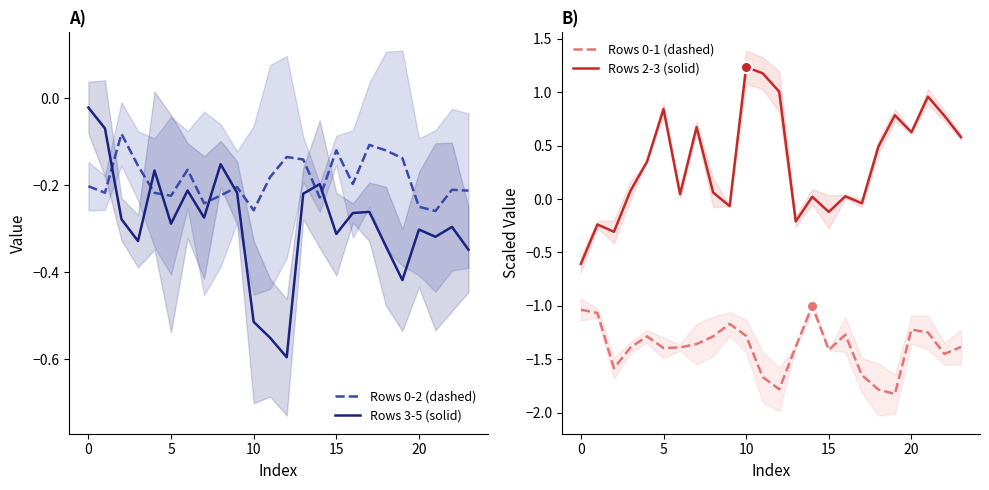

In Rows 2-3 (solid), how many points are lower than both neighbors (excluding endpoints)?

7